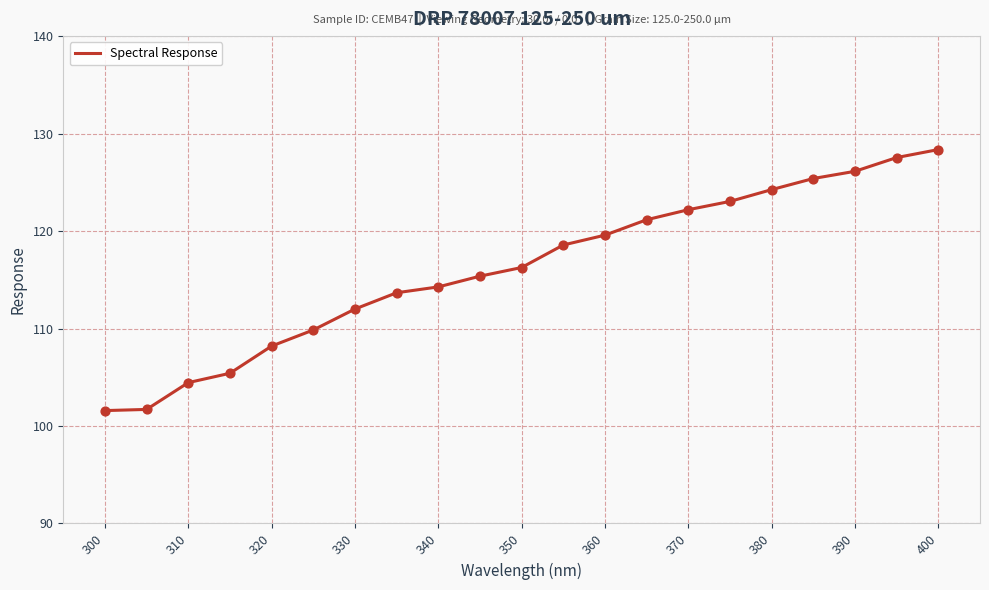

What is the difference between the maximum and minimum values?

26.8